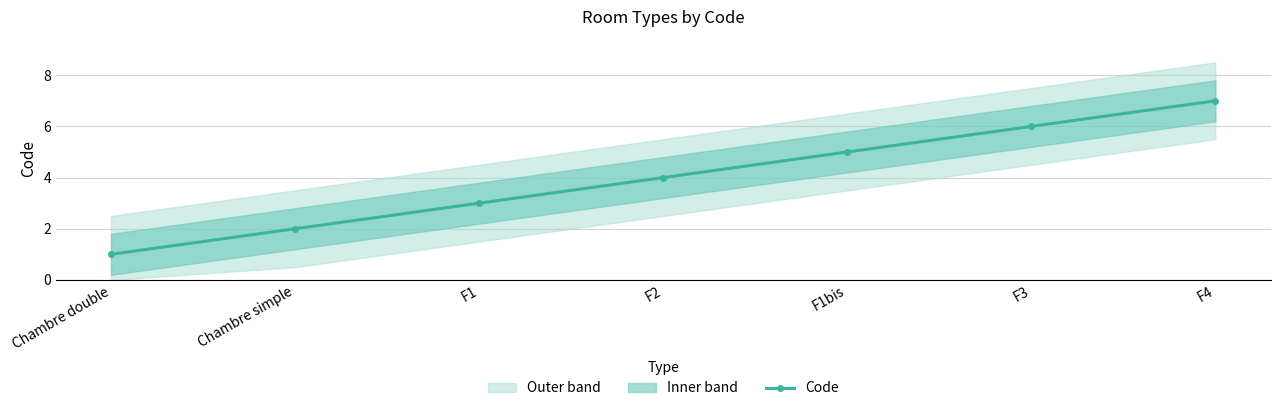

Reading left to right, transcribe all the data shown in this chart.

1	2	3	4	5	6	7